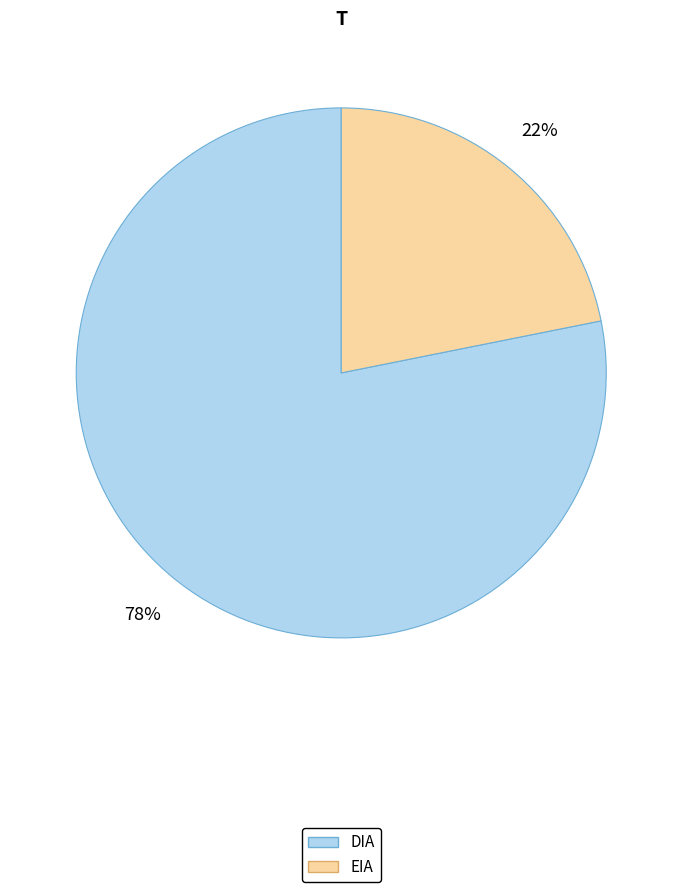

True or false: DIA accounts for 78% of the total.

True